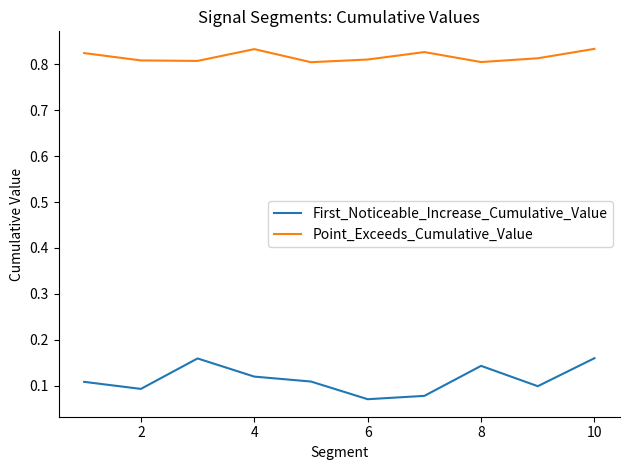

List the series in order of their overall mean, highest first.

Point_Exceeds_Cumulative_Value, First_Noticeable_Increase_Cumulative_Value